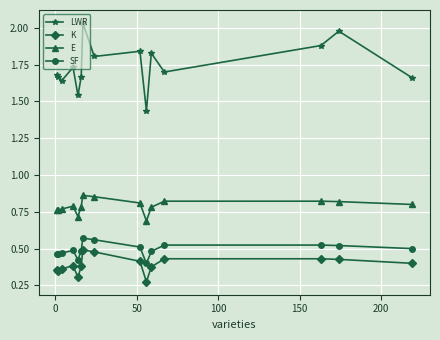

In SF, how many points are lower than both neighbors (excluding endpoints)?

3